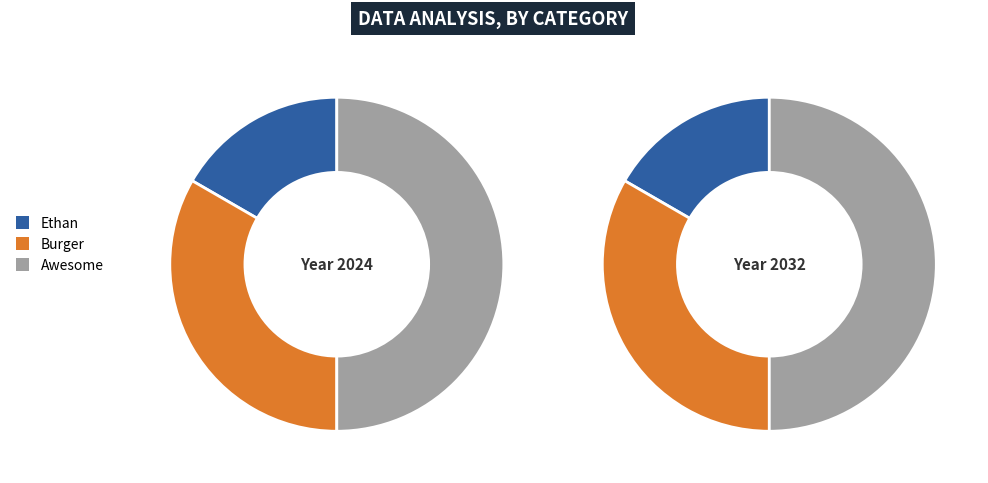

To the nearest percent, what is the combined percentage of Awesome and Ethan?

67%